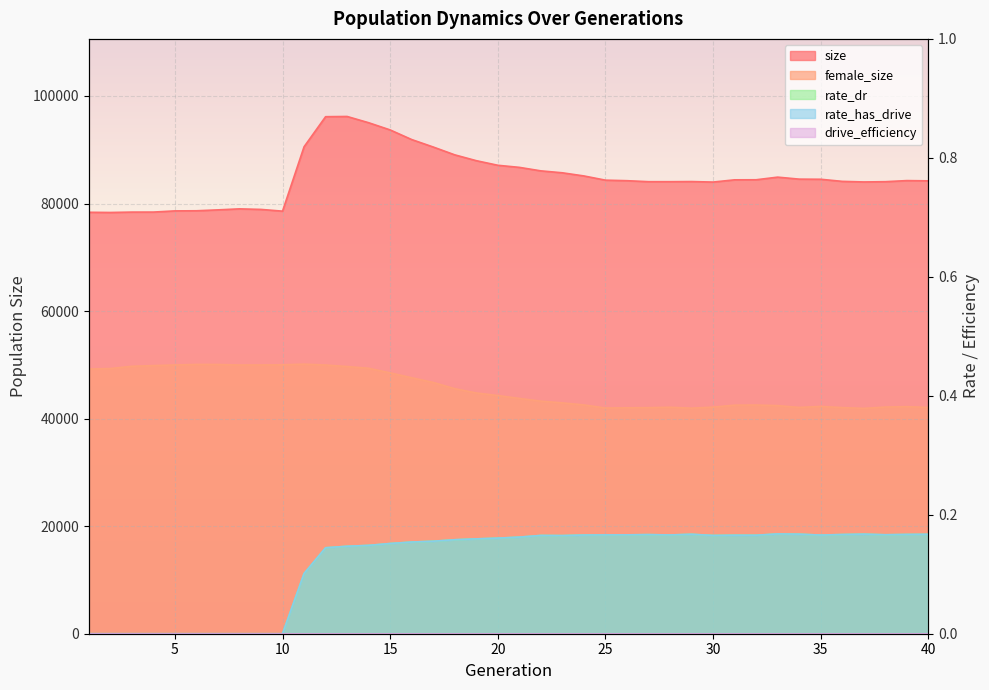

Reading left to right, list all the values displayed in this chart.

size: 78373.0	78336.0	78408.0	78411.0	78632.0	78653.0	78821.0	79009.0	78905.0	78583.0	90553.0	96148.0	96190.0	95028.0	93687.0	91898.0	90512.0	89054.0	87970.0	87115.0	86726.0	86076.0	85715.0	85130.0	84347.0	84247.0	84063.0	84061.0	84086.0	83993.0	84408.0	84419.0	84908.0	84538.0	84514.0	84122.0	84014.0	84061.0	84265.0	84217.0
female_size: 49226.0	49309.0	49733.0	49863.0	49980.0	50075.0	50067.0	49970.0	49983.0	50008.0	50131.0	49969.0	49688.0	49362.0	48504.0	47602.0	46729.0	45566.0	44772.0	44295.0	43758.0	43248.0	42926.0	42548.0	41972.0	42014.0	42037.0	42115.0	41942.0	42141.0	42504.0	42528.0	42423.0	42082.0	42270.0	42052.0	41902.0	42152.0	42227.0	42076.0
rate_dr: 0.0	0.0	0.0	0.0	0.0	0.0	0.0	0.0	0.0	0.0	0.1	0.1	0.1	0.1	0.2	0.2	0.2	0.2	0.2	0.2	0.2	0.2	0.2	0.2	0.2	0.2	0.2	0.2	0.2	0.2	0.2	0.2	0.2	0.2	0.2	0.2	0.2	0.2	0.2	0.2
rate_has_drive: 0.0	0.0	0.0	0.0	0.0	0.0	0.0	0.0	0.0	0.0	0.1	0.1	0.1	0.1	0.2	0.2	0.2	0.2	0.2	0.2	0.2	0.2	0.2	0.2	0.2	0.2	0.2	0.2	0.2	0.2	0.2	0.2	0.2	0.2	0.2	0.2	0.2	0.2	0.2	0.2